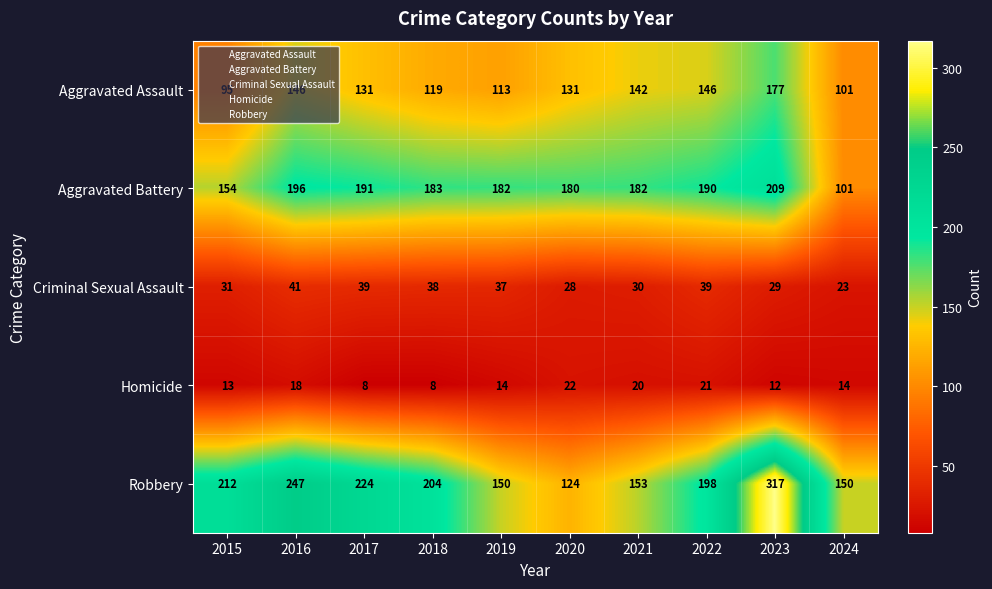

What is the minimum value shown in the chart?

8